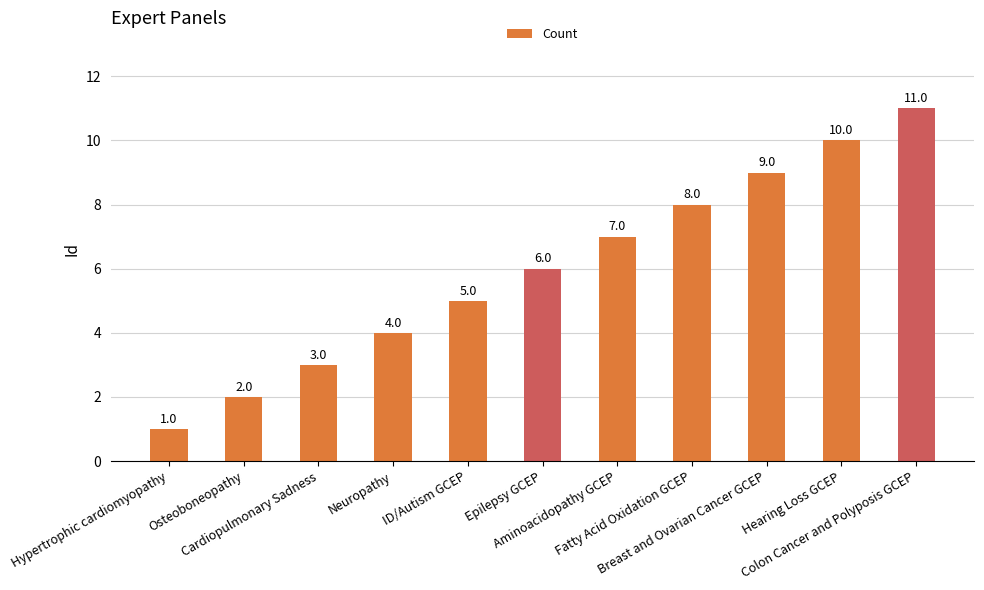

Reading left to right, list all the values displayed in this chart.

1	2	3	4	5	6	7	8	9	10	11